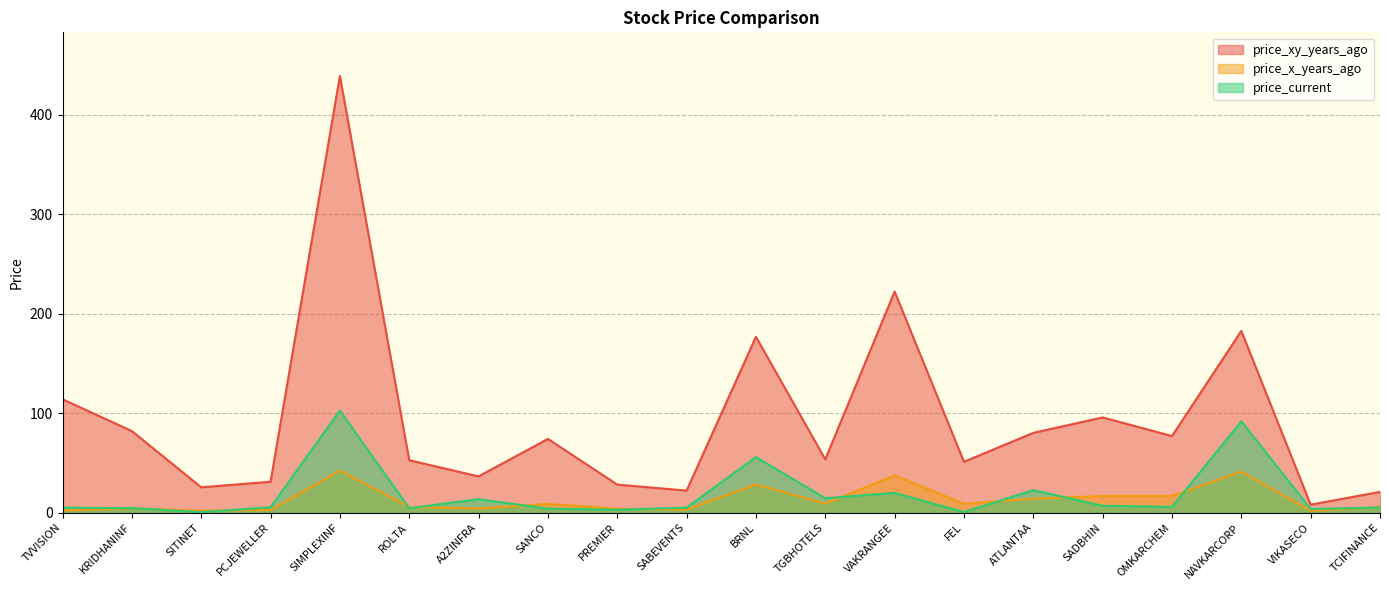

Reading left to right, extract all data points from this chart.

price_xy_years_ago: 113.9	82.0	25.5	31.0	438.7	52.7	36.4	74.1	28.2	22.1	176.7	53.5	222.1	51.1	80.2	95.7	76.9	182.6	8.0	20.9
price_x_years_ago: 2.2	4.4	1.9	2.7	42.2	5.7	4.2	8.8	3.9	3.0	28.4	9.1	37.5	8.9	14.1	16.6	16.8	41.2	1.8	5.8
price_current: 4.9	4.6	0.6	5.4	102.6	4.4	13.5	4.0	2.9	5.1	55.8	14.5	19.8	0.6	22.6	6.9	5.8	91.8	3.7	5.2